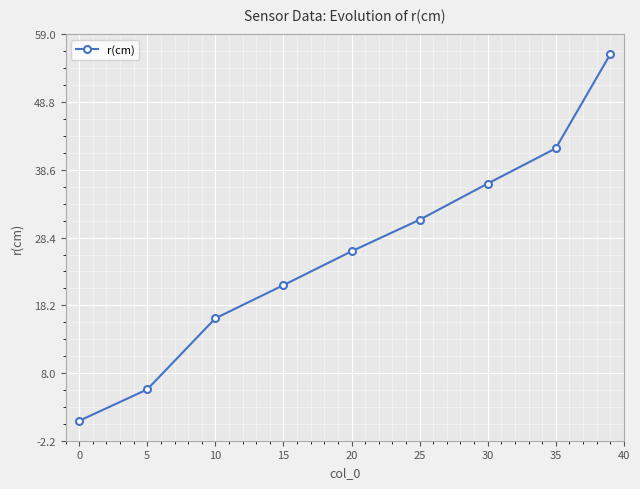

True or false: the data has more than 0 interior local peaks.

False